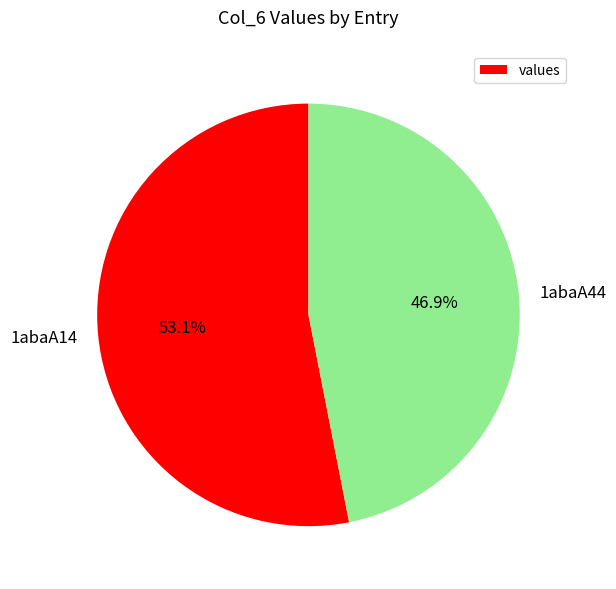

Rank the categories by value from lowest to highest.

1abaA44, 1abaA14